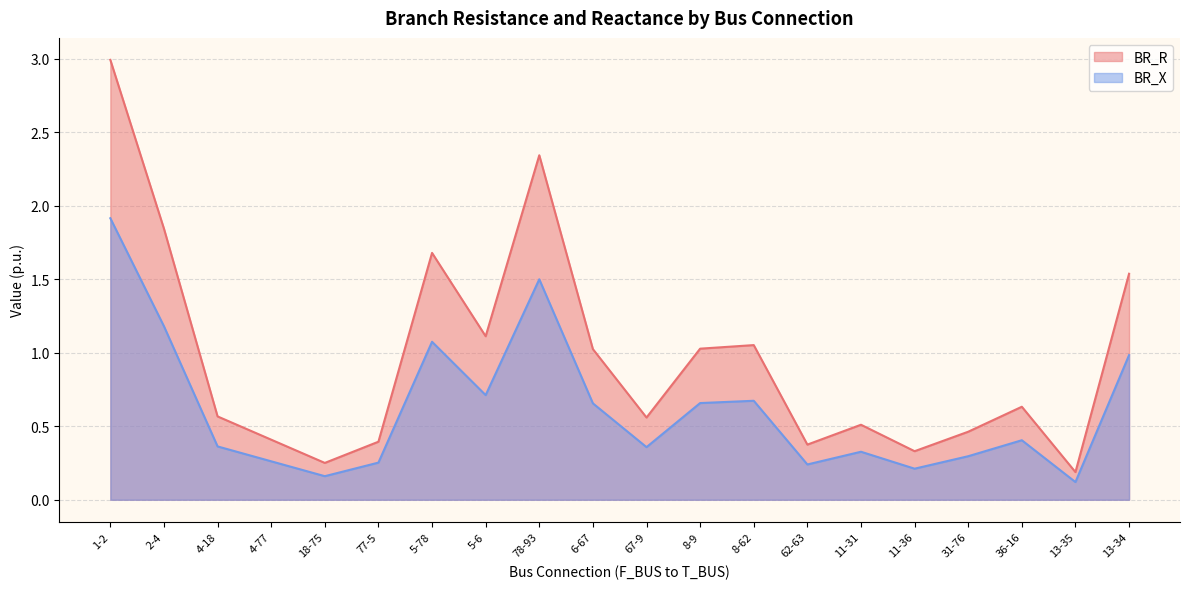

Reading right to left, what are all the values shown in this chart?

BR_R: 1.5	0.2	0.6	0.5	0.3	0.5	0.4	1.1	1.0	0.6	1.0	2.3	1.1	1.7	0.4	0.3	0.4	0.6	1.8	3.0
BR_X: 1.0	0.1	0.4	0.3	0.2	0.3	0.2	0.7	0.7	0.4	0.7	1.5	0.7	1.1	0.3	0.2	0.3	0.4	1.2	1.9